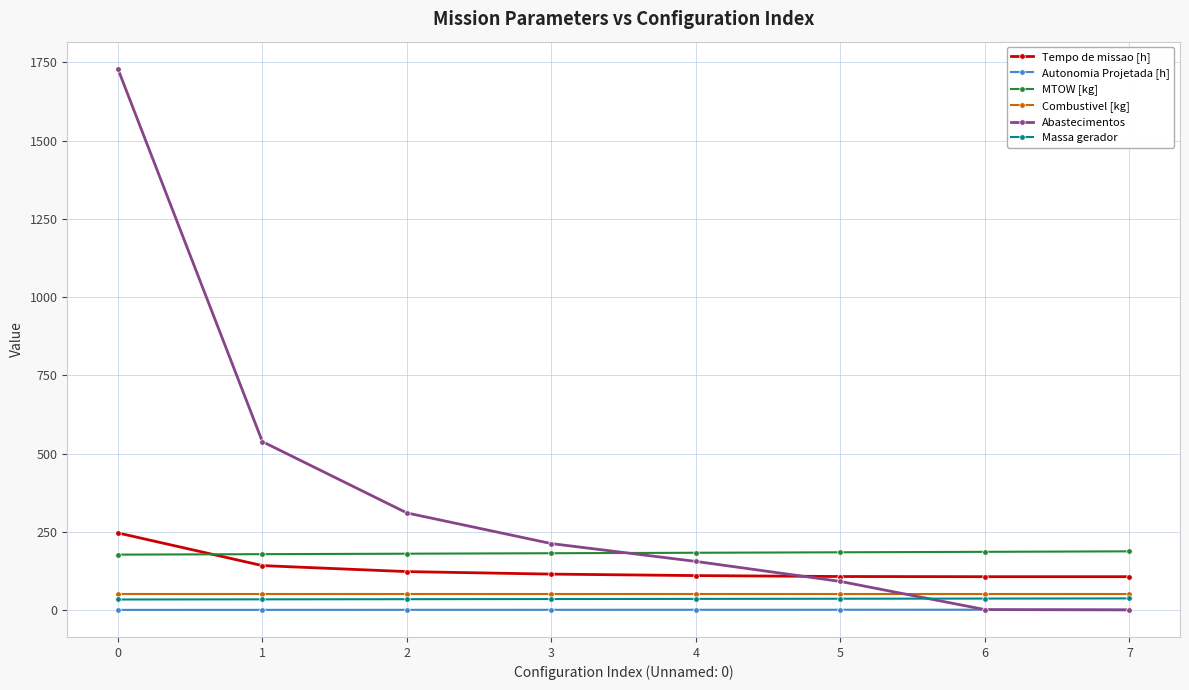

Which series has the largest total across all categories?

Abastecimentos